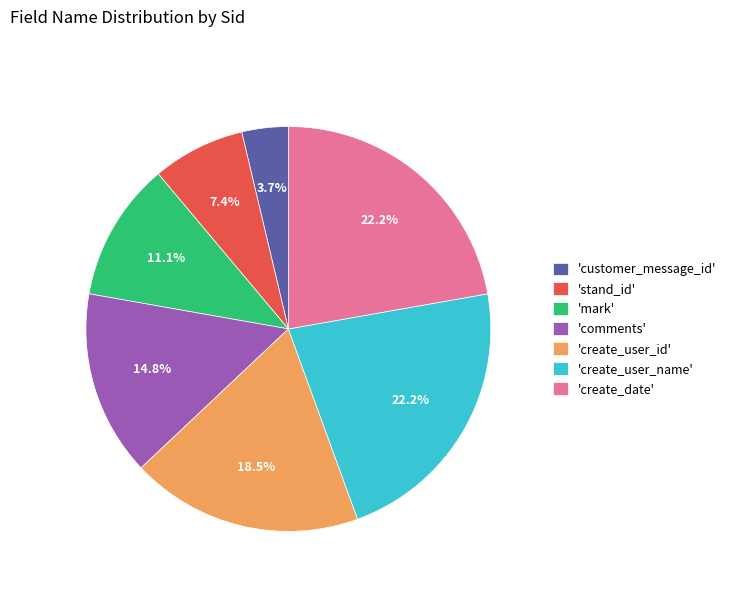

What is the smallest slice in the pie chart?

'customer_message_id'